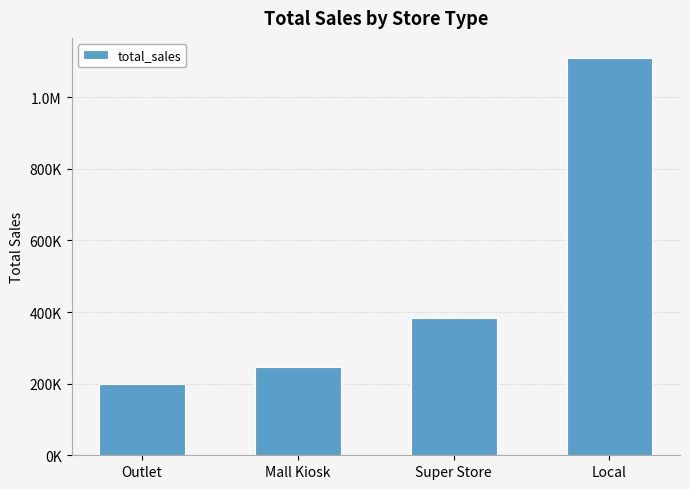

Is it true that the value at Outlet is 198373.6?

True